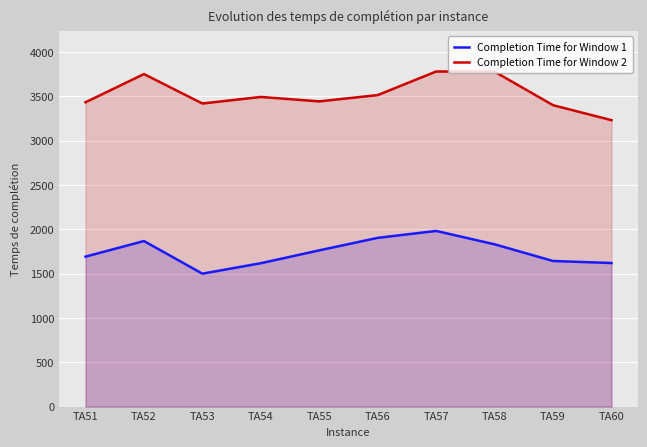

The value of Completion Time for Window 1 at TA51 is 2283. True or false?

False